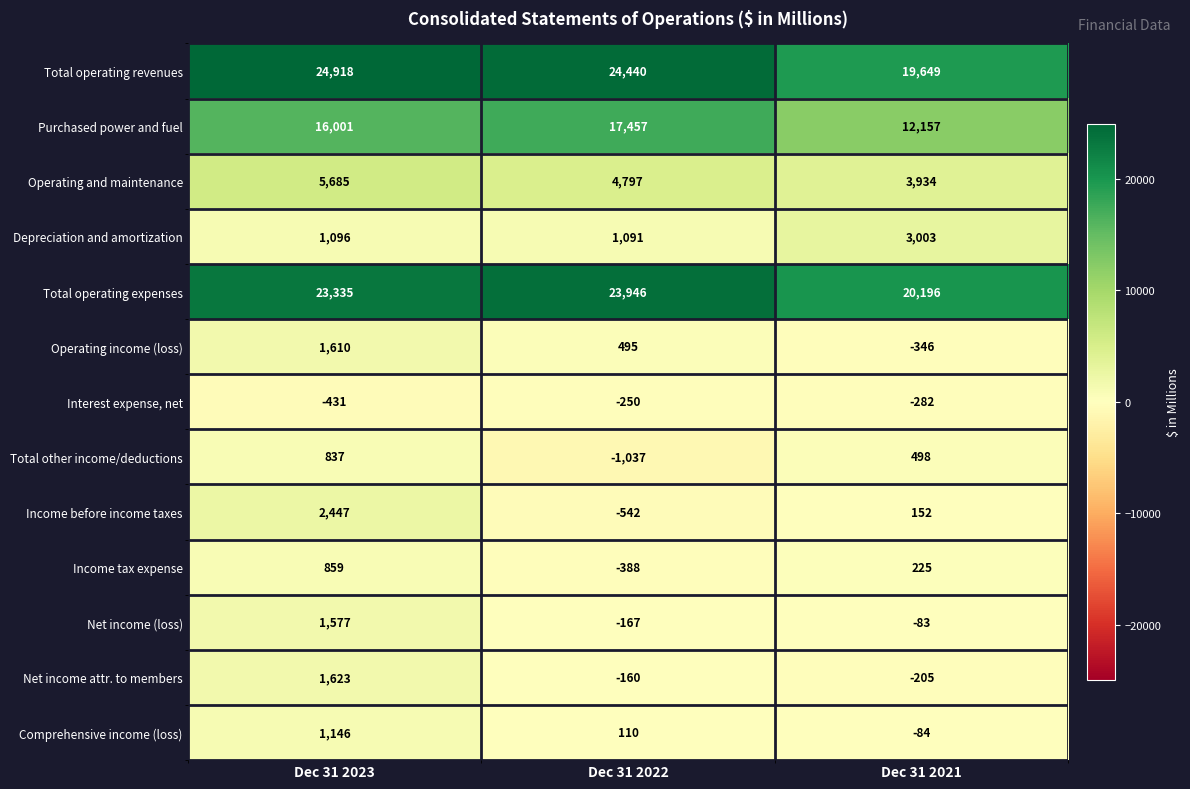

List the series in order of their peak value, highest first.

Total operating revenues, Total operating expenses, Purchased power and fuel, Operating and maintenance, Depreciation and amortization, Income before income taxes, Net income attr. to members, Operating income (loss), Net income (loss), Comprehensive income (loss), Income tax expense, Total other income/deductions, Interest expense, net